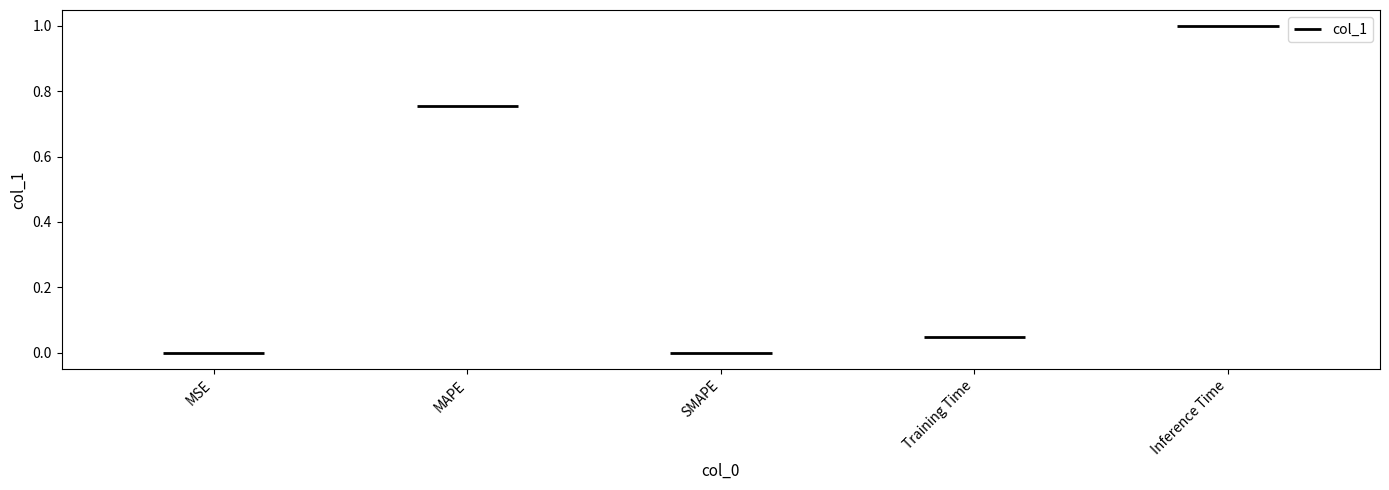

Does the chart contain any negative values?

No